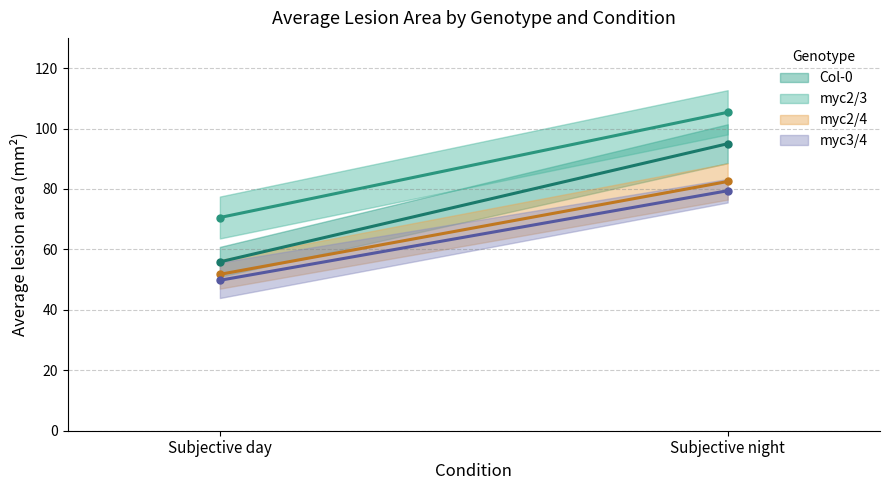

How many data points in myc2/4 are less than 82?

1